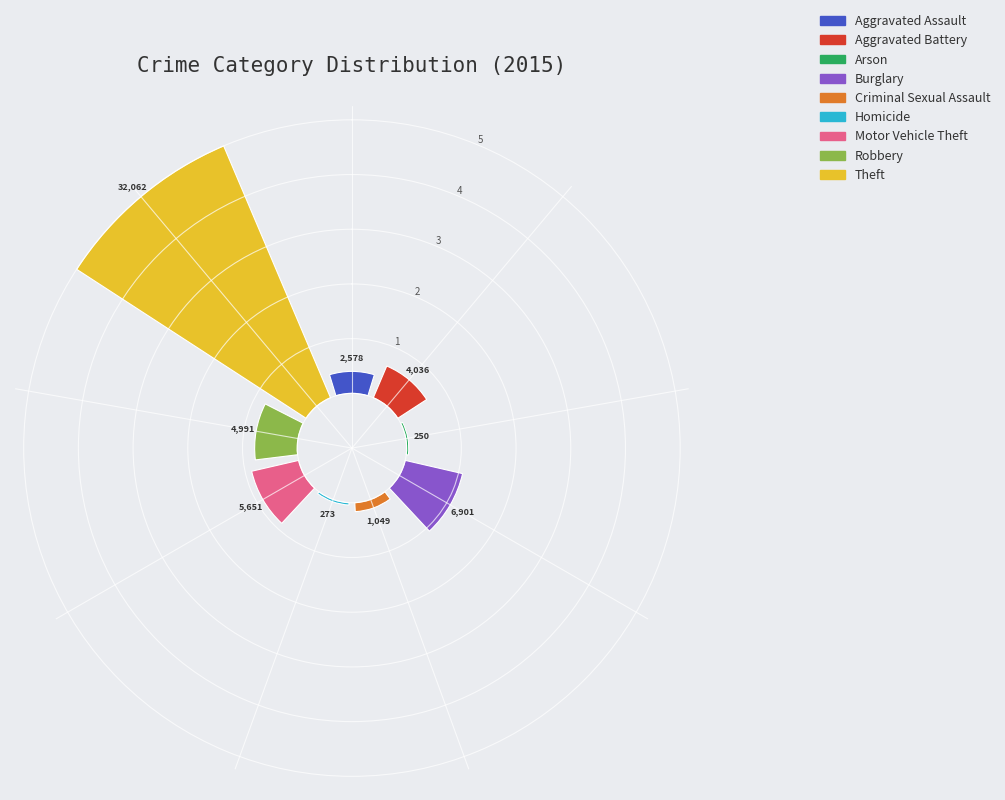

Does Theft represent more than half of the total?

Yes